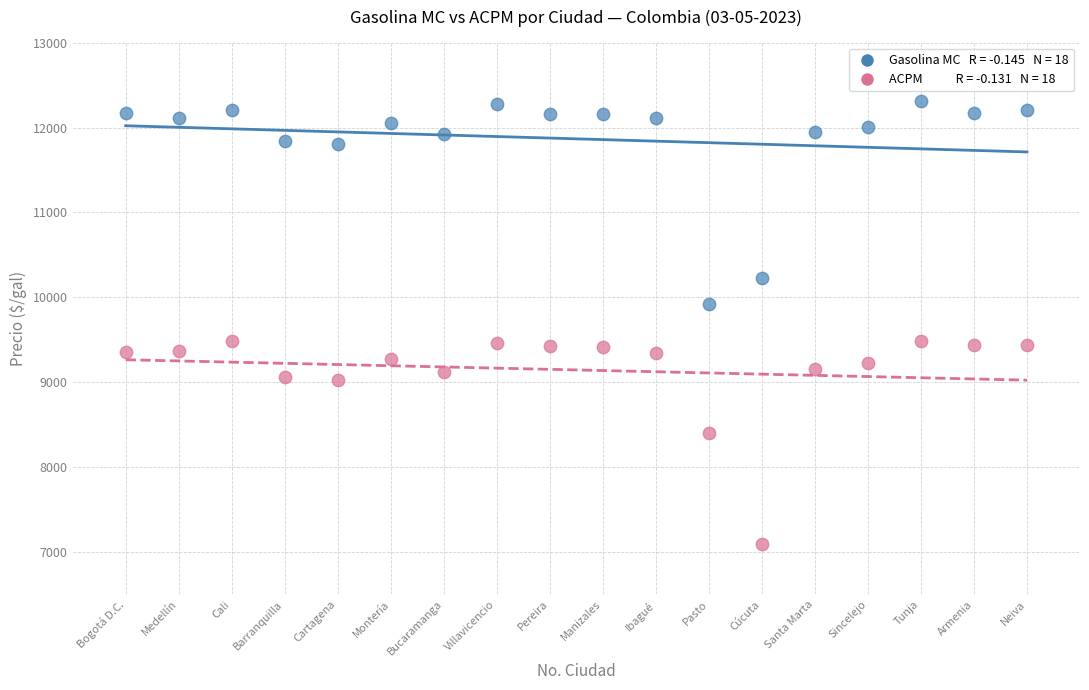

Across all data points, what is the range of Y values (max minus min)?

5218